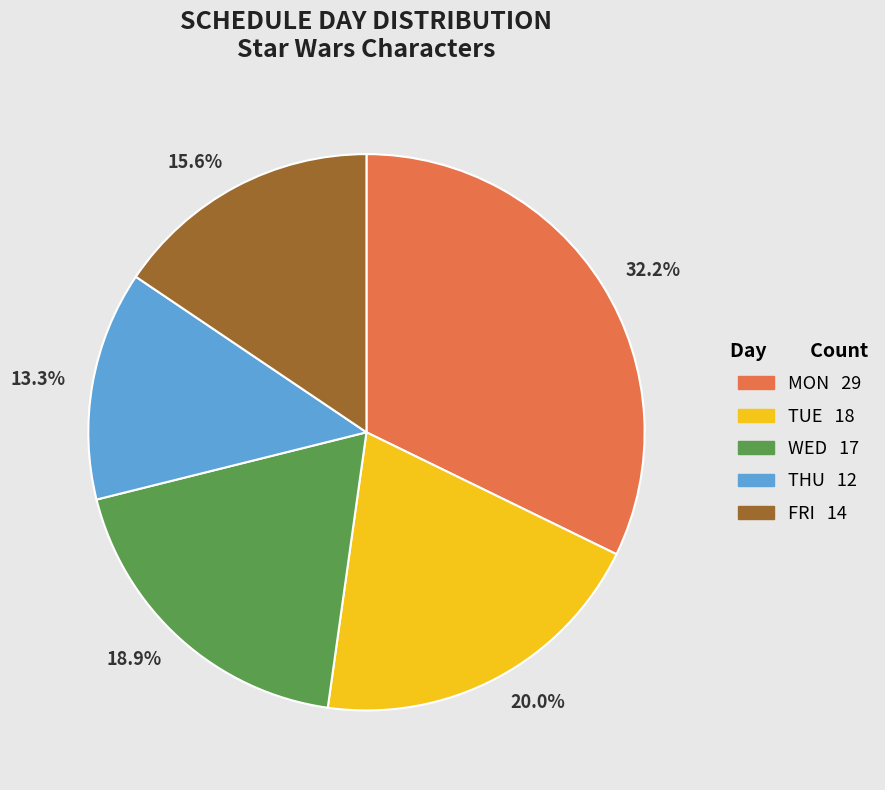

What is the smallest slice in the pie chart?

13.3%